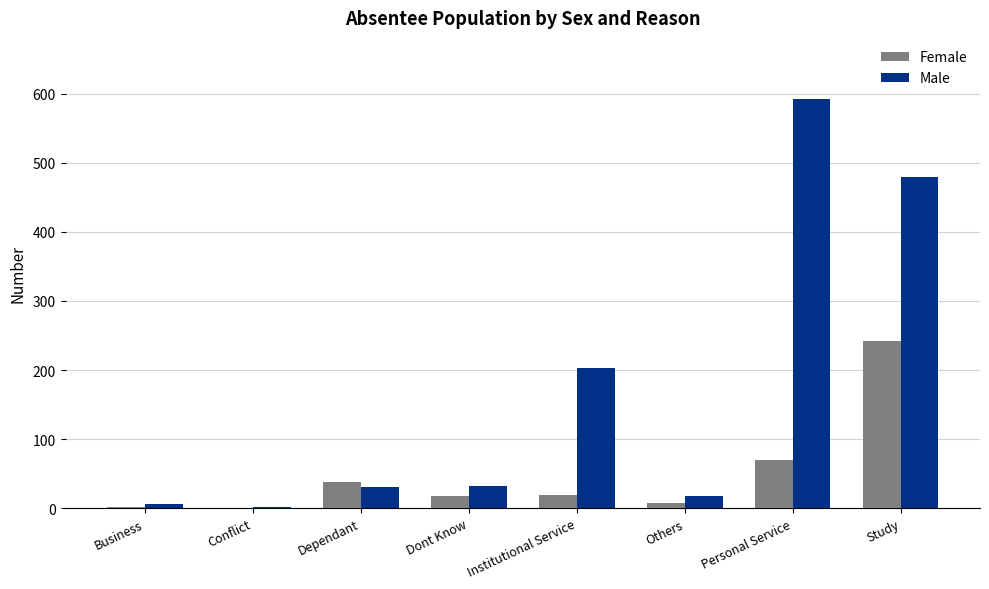

Is it true that Female equals 70 at Personal Service?

True